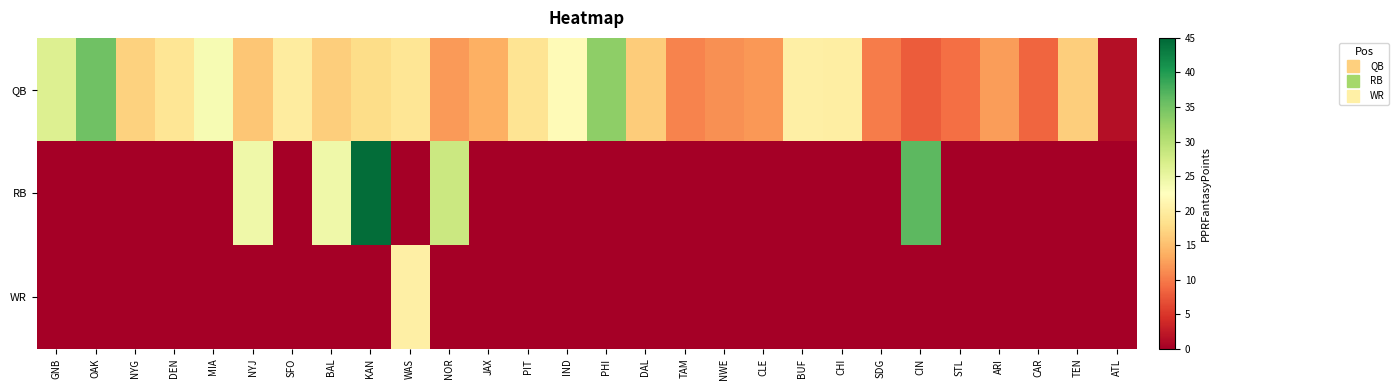

What is the total value across all series at TEN?

16.4